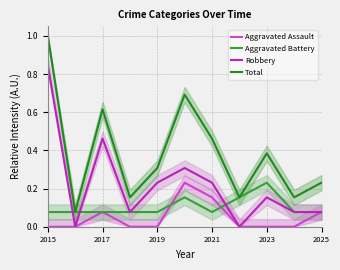

True or false: Aggravated Assault and Robbery intersect in this chart.

False